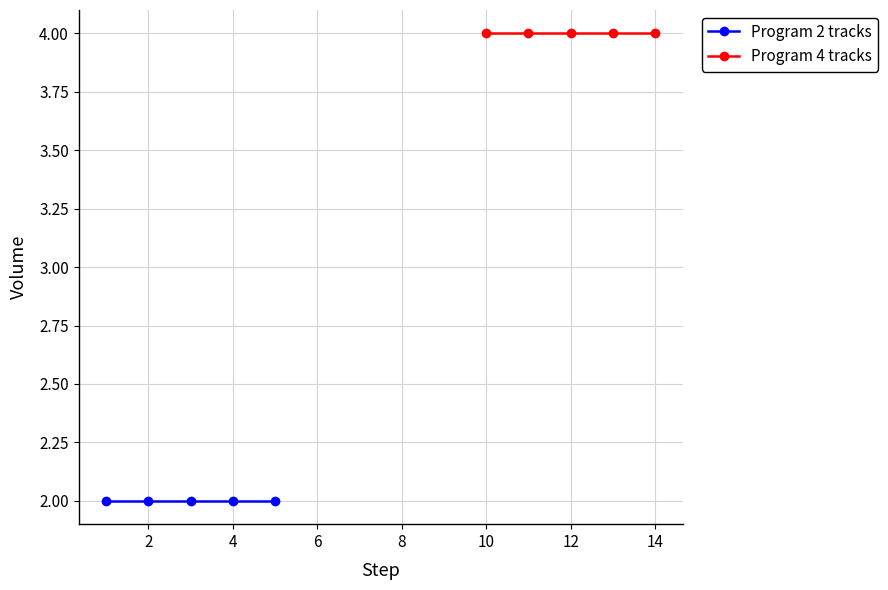

Is the value of Program 4 tracks at 8 greater than the value of Program 2 tracks at 4?

Yes